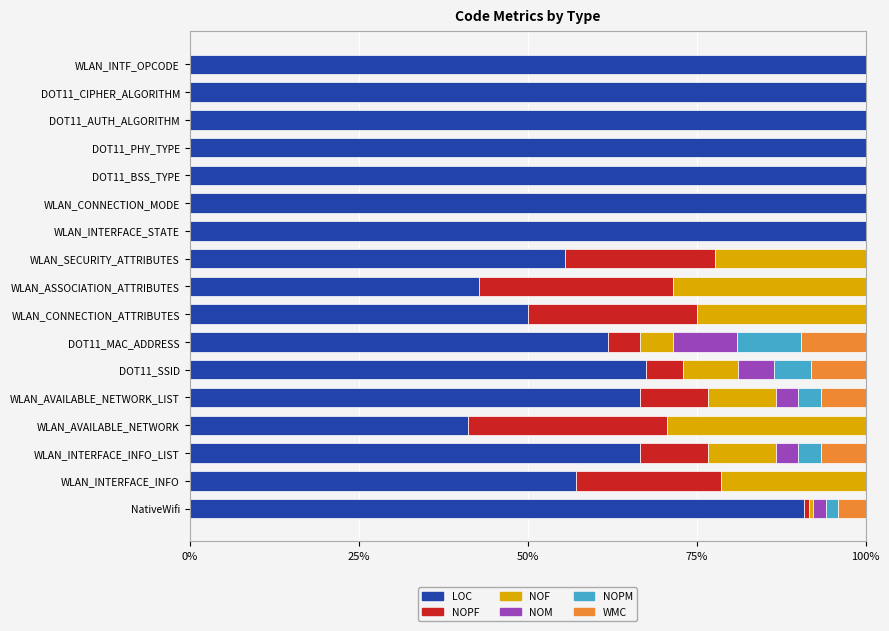

The LOC series shows 83.1 at WLAN_CONNECTION_ATTRIBUTES. True or false?

False